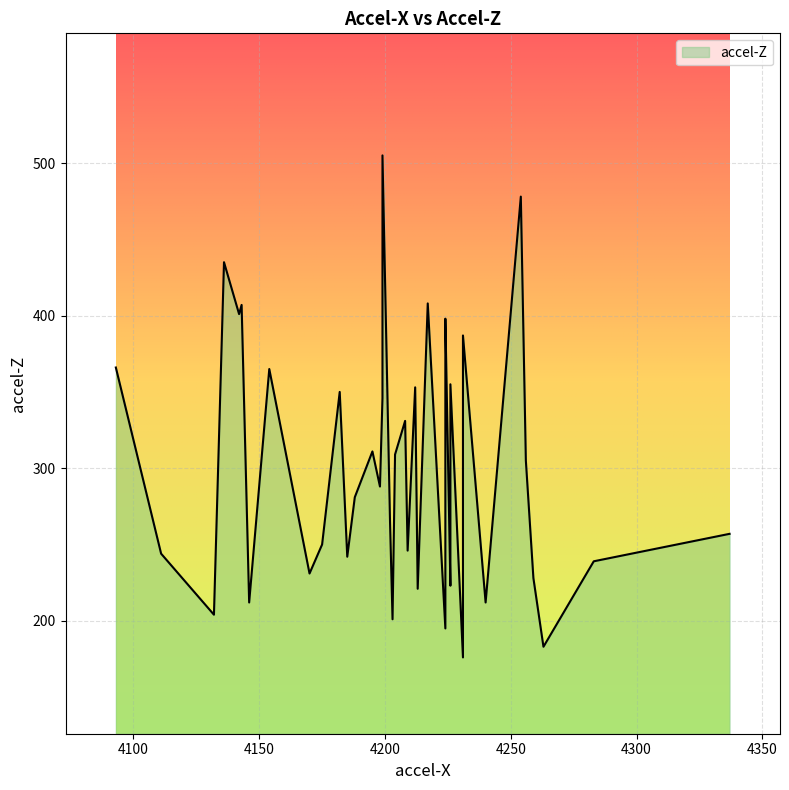

True or false: the data shows 591 at 4224.

False